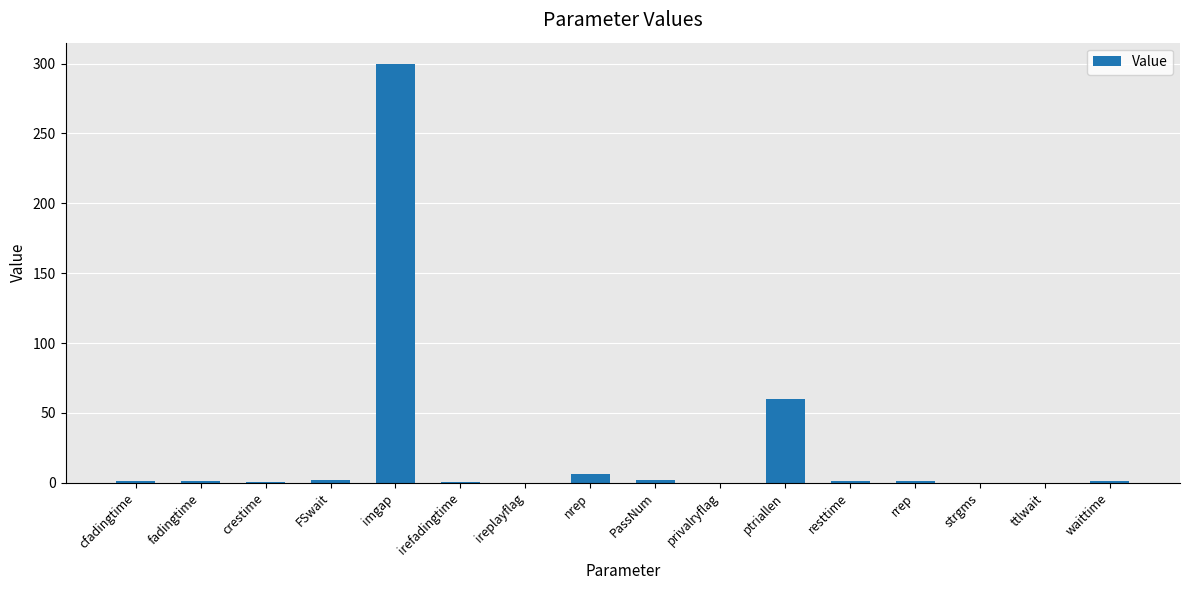

Which label corresponds to the largest value in the chart?

imgap